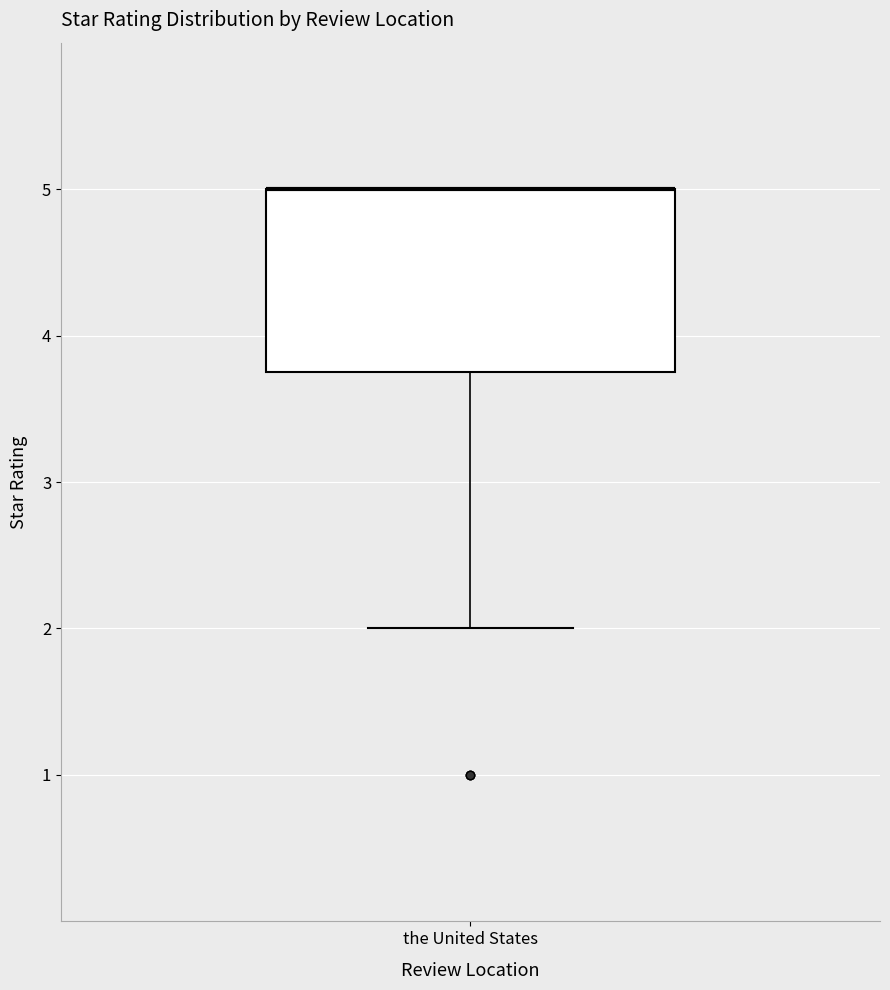

Where is the lower edge of the box for the United States on the y-axis? The values are not printed on the chart, so give them approximately, as read against the axis.

3.8